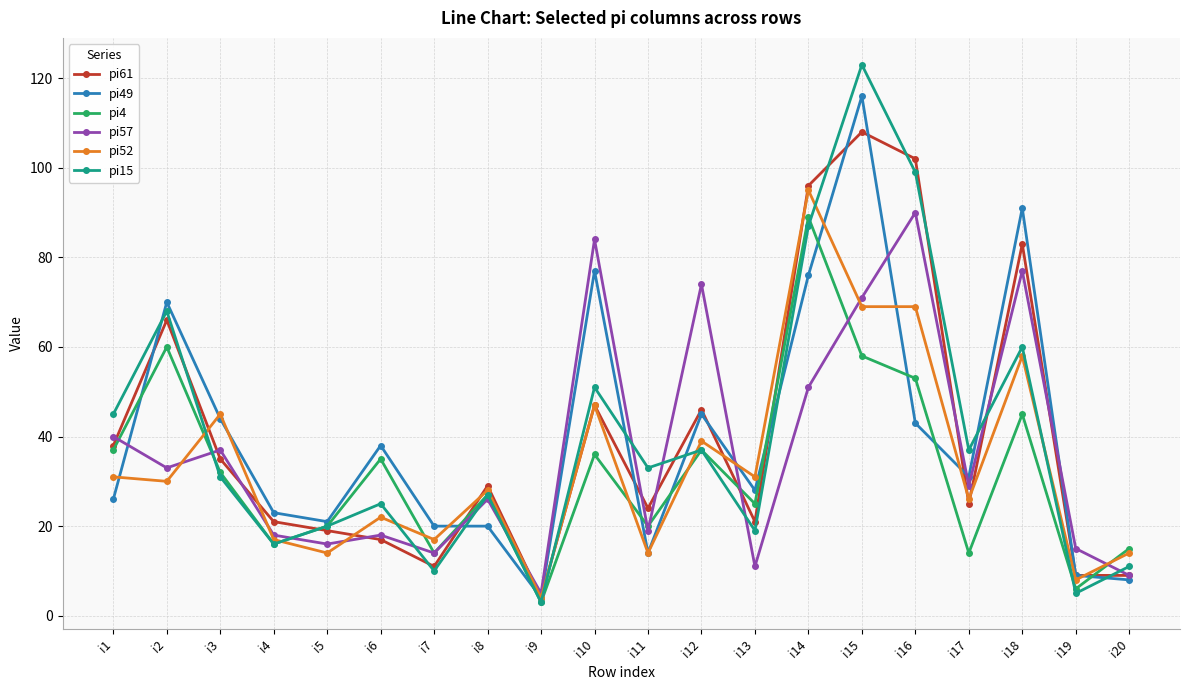

At which label does pi52 first exceed 30?

i1